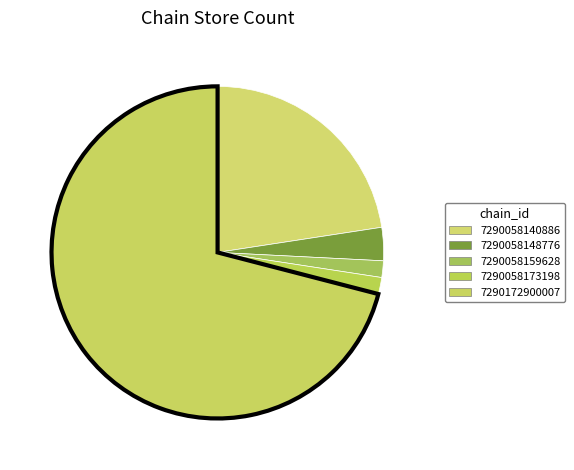

How many segments does this pie chart have?

5